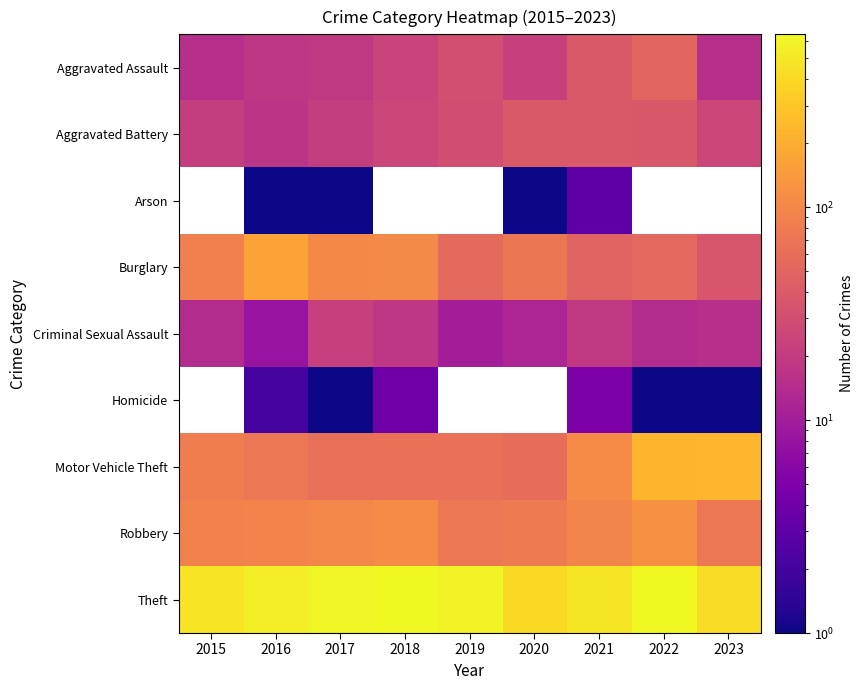

Which series has the largest total across all categories?

Theft